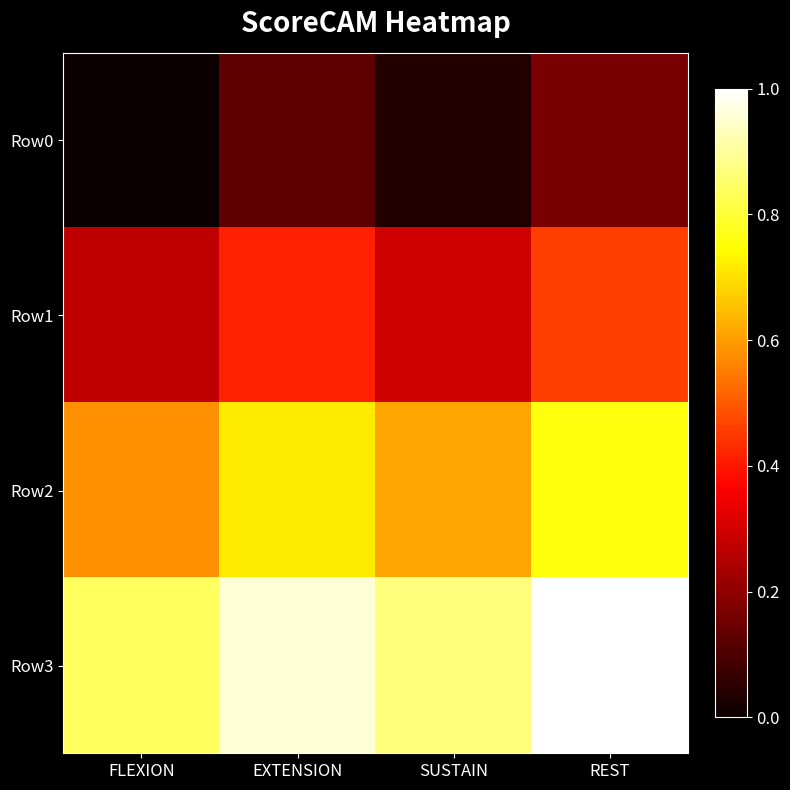

Reading right to left, extract all data points from this chart.

Row0: REST=0.2	SUSTAIN=0.0	EXTENSION=0.1	FLEXION=0.0
Row1: REST=0.5	SUSTAIN=0.3	EXTENSION=0.4	FLEXION=0.3
Row2: REST=0.8	SUSTAIN=0.6	EXTENSION=0.7	FLEXION=0.6
Row3: REST=1.0	SUSTAIN=0.9	EXTENSION=1.0	FLEXION=0.8